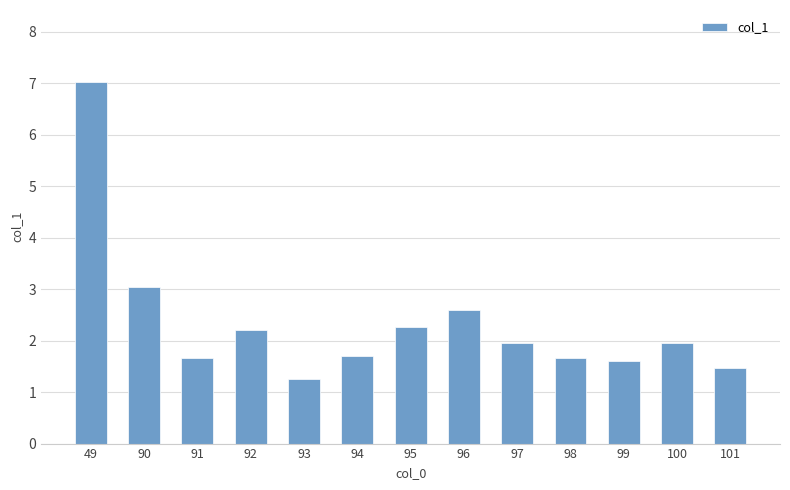

What is the sum of the values at 100 and 98?

3.6